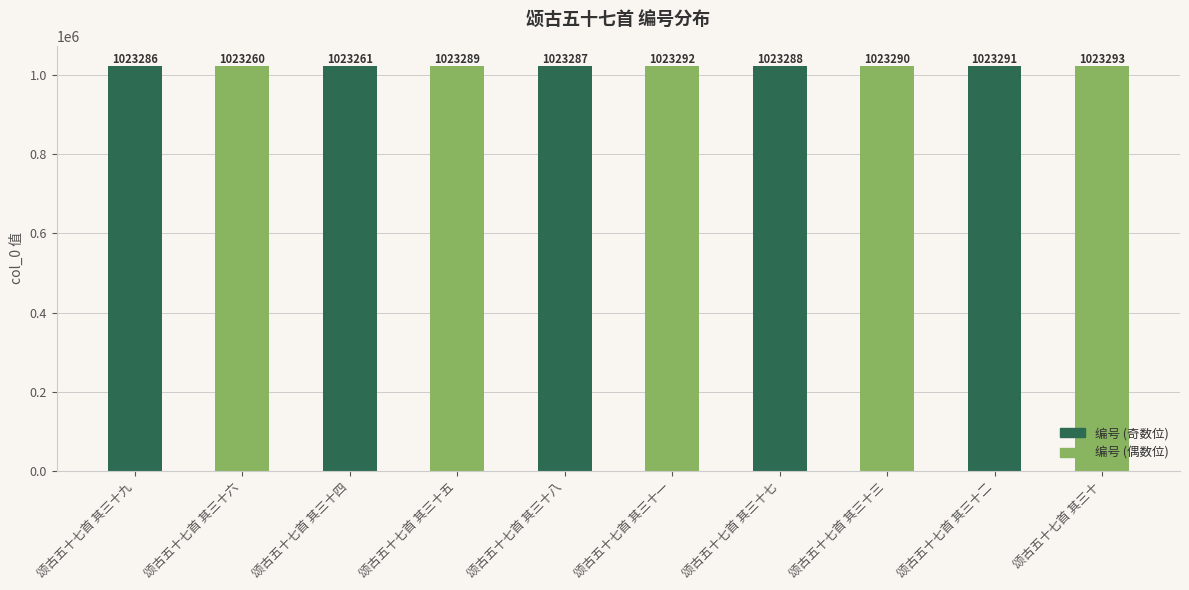

What is the maximum value shown in the chart?

1023293